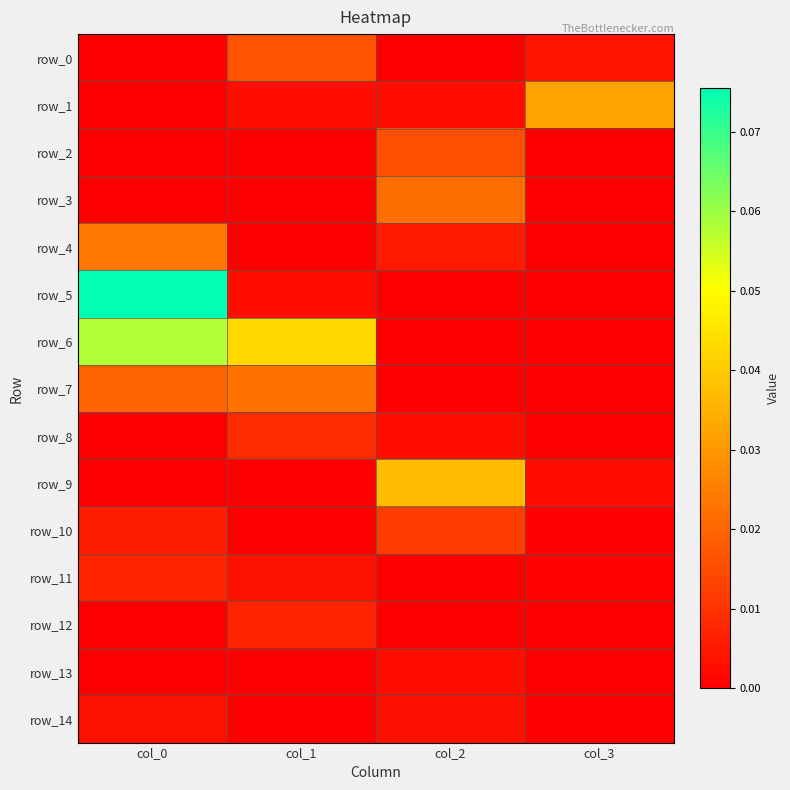

Reading right to left, transcribe all the data shown in this chart.

row_0: col_3=0.0	col_2=0.0	col_1=0.0	col_0=0.0
row_1: col_3=0.0	col_2=0.0	col_1=0.0	col_0=0.0
row_2: col_3=0.0	col_2=0.0	col_1=0.0	col_0=0.0
row_3: col_3=0.0	col_2=0.0	col_1=0.0	col_0=0.0
row_4: col_3=0.0	col_2=0.0	col_1=0.0	col_0=0.0
row_5: col_3=0.0	col_2=0.0	col_1=0.0	col_0=0.1
row_6: col_3=0.0	col_2=0.0	col_1=0.0	col_0=0.1
row_7: col_3=0.0	col_2=0.0	col_1=0.0	col_0=0.0
row_8: col_3=0.0	col_2=0.0	col_1=0.0	col_0=0.0
row_9: col_3=0.0	col_2=0.0	col_1=0.0	col_0=0.0
row_10: col_3=0.0	col_2=0.0	col_1=0.0	col_0=0.0
row_11: col_3=0.0	col_2=0.0	col_1=0.0	col_0=0.0
row_12: col_3=0.0	col_2=0.0	col_1=0.0	col_0=0.0
row_13: col_3=0.0	col_2=0.0	col_1=0.0	col_0=0.0
row_14: col_3=0.0	col_2=0.0	col_1=0.0	col_0=0.0